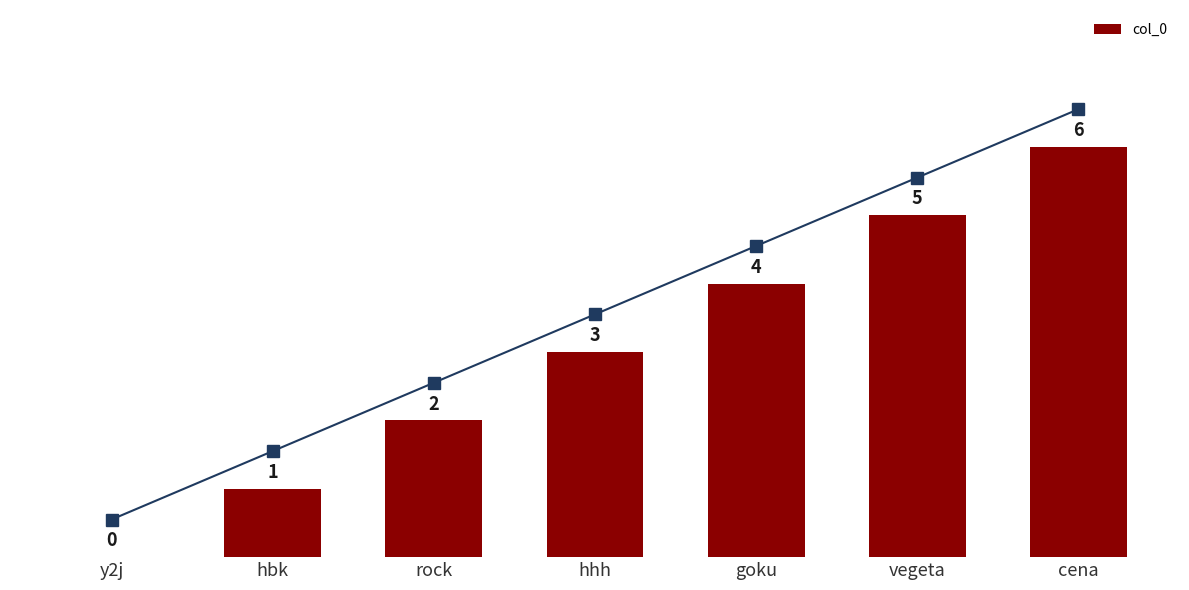

What is the value of the 5th bar from the left?

4